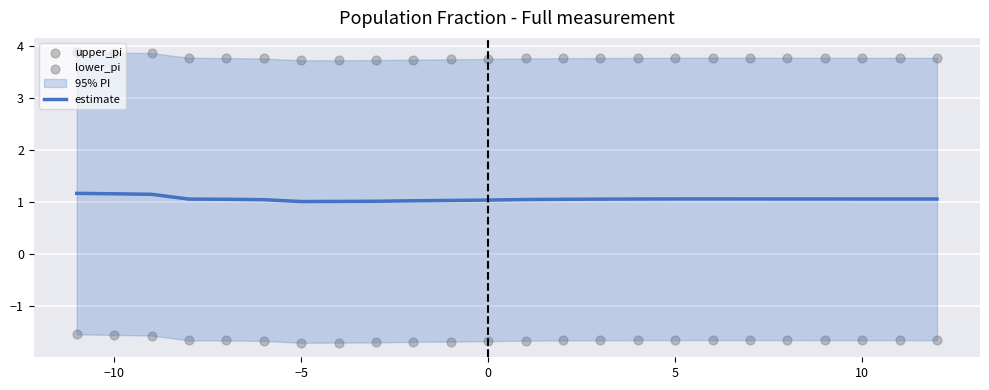

Which series has the widest spread of Y values?

lower_pi